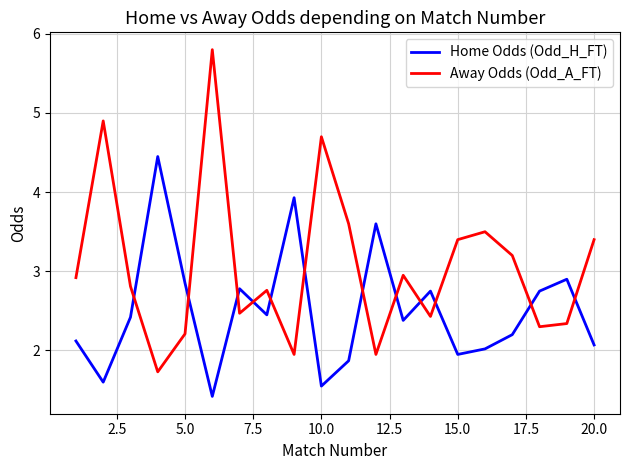

Which series has the widest spread of values?

Away Odds (Odd_A_FT)